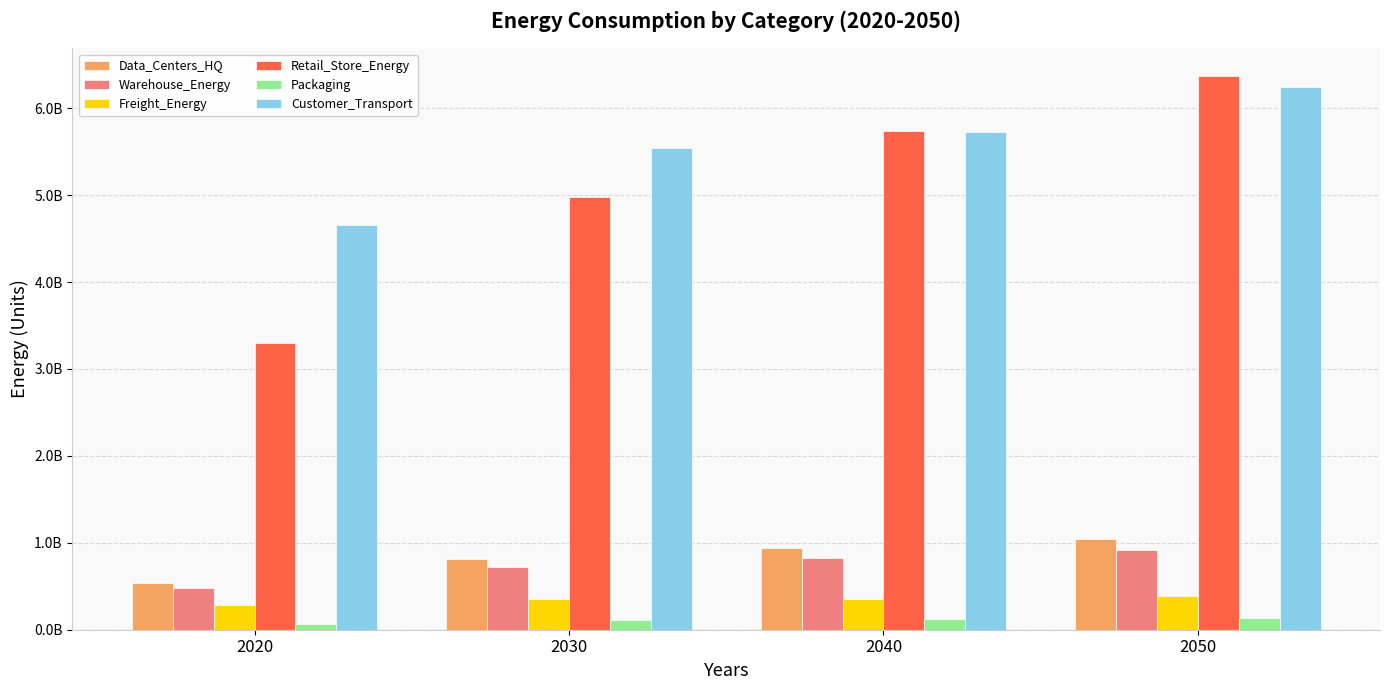

What is the highest value of the Freight_Energy series?

388136007.5